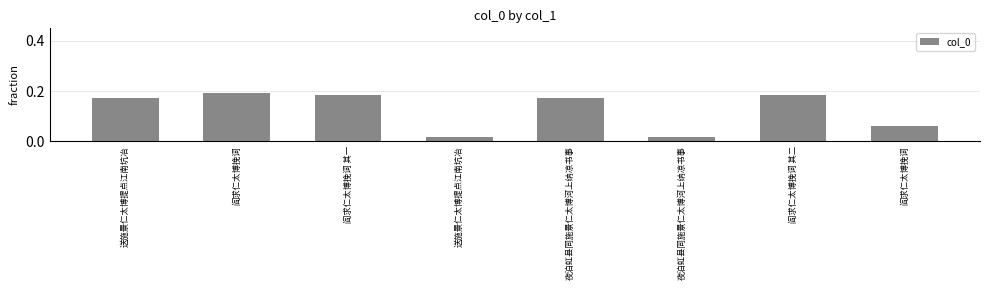

How many values are between 0 and 1?

8